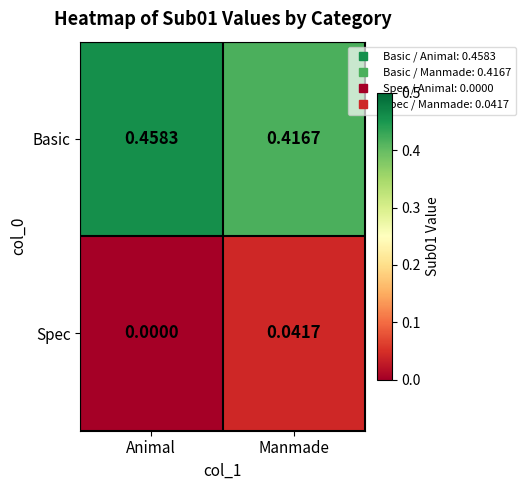

How many data points does each series have?

2